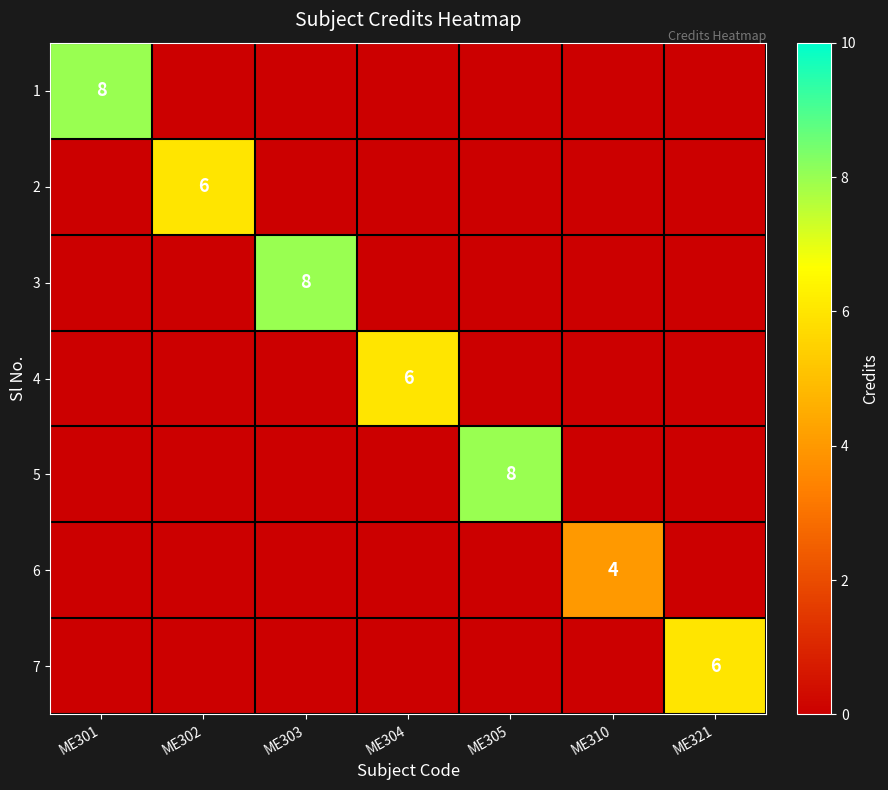

The 1 series shows 8 at ME301. True or false?

True